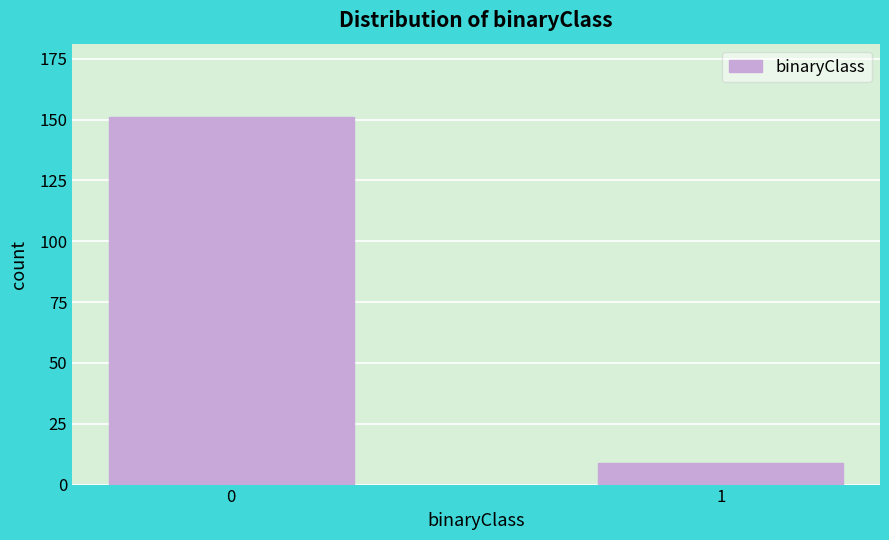

Reading right to left, what are all the values shown in this chart?

1=9	0=151